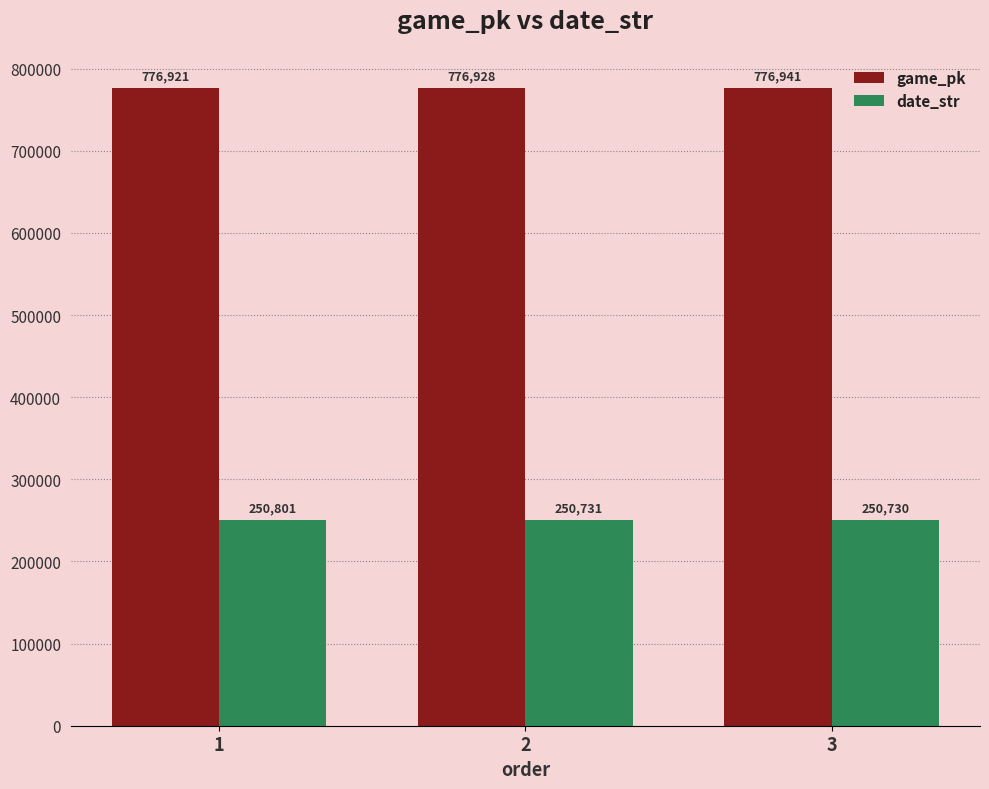

Which series has the largest total across all categories?

game_pk